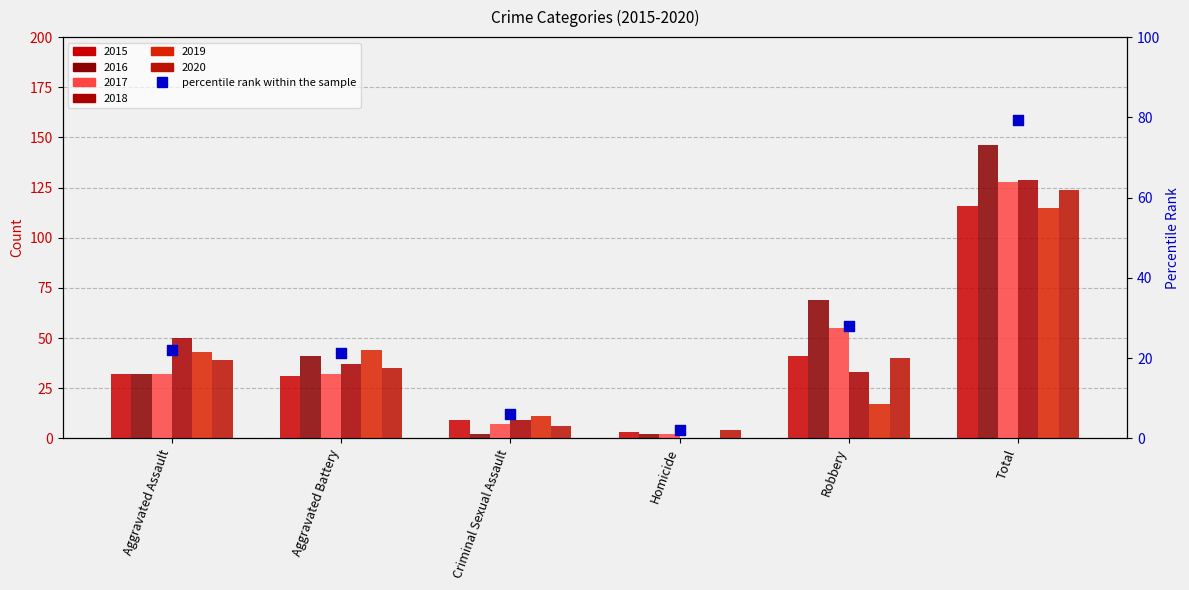

Which has a higher value, Aggravated Battery or Criminal Sexual Assault?

Aggravated Battery